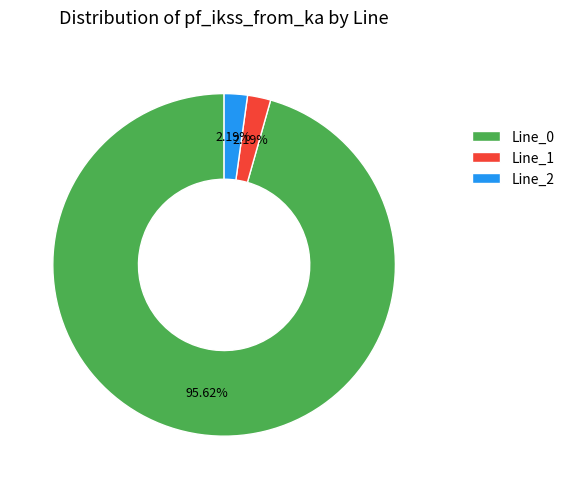

Which category has the biggest portion of the pie?

Line_0